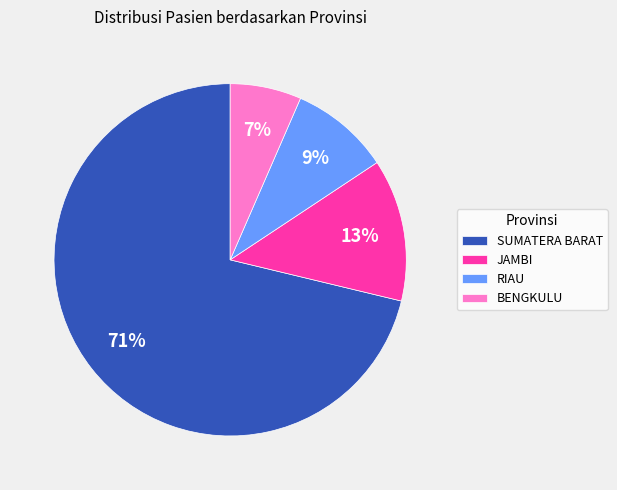

To the nearest percent, what is the average slice percentage?

25%